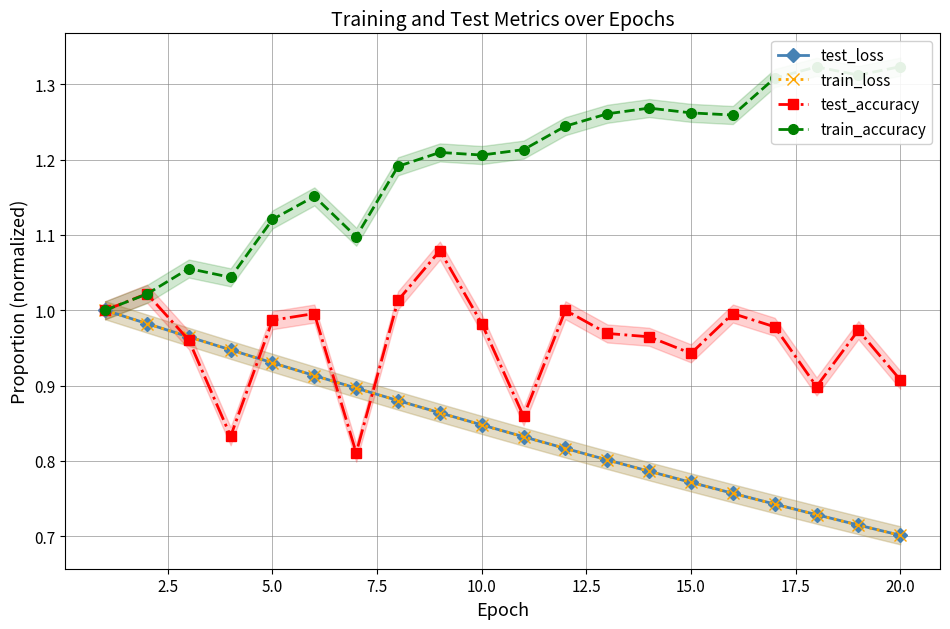

True or false: test_loss has more than 2 interior local peaks.

False